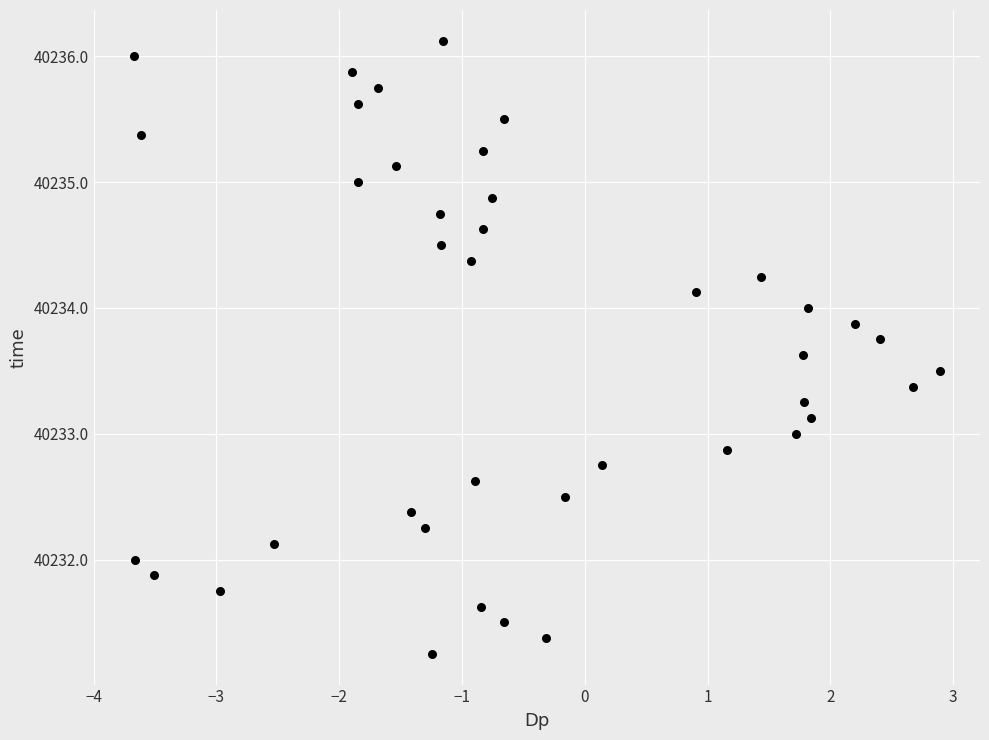

What is the range of Y values (max minus min)?

4.9